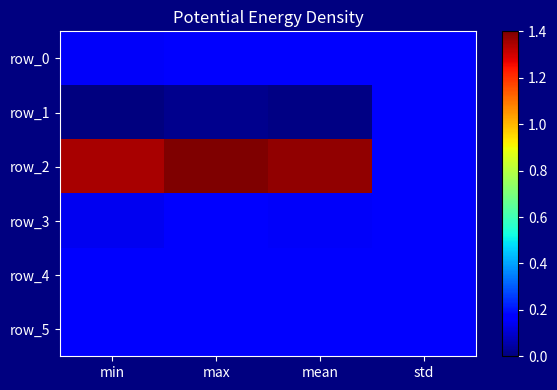

What is the total value across all series at max?

2.1